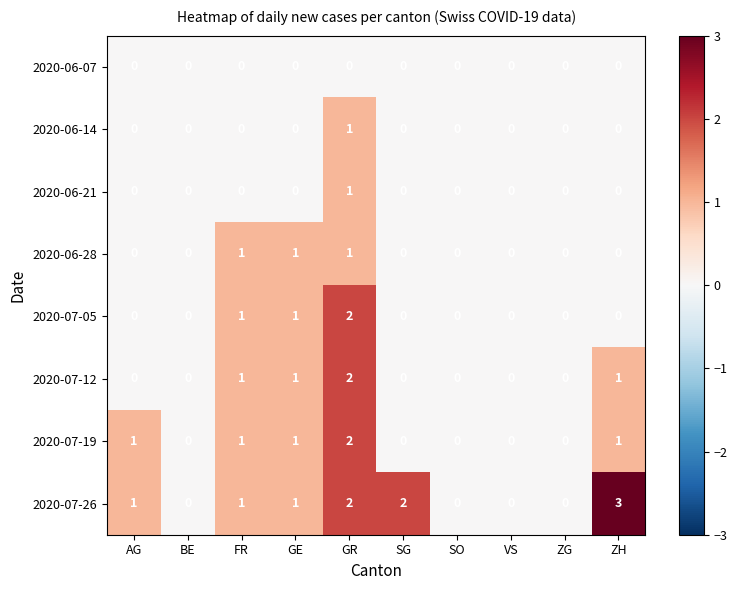

Which series changed the most between GE and ZH?

2020-07-26